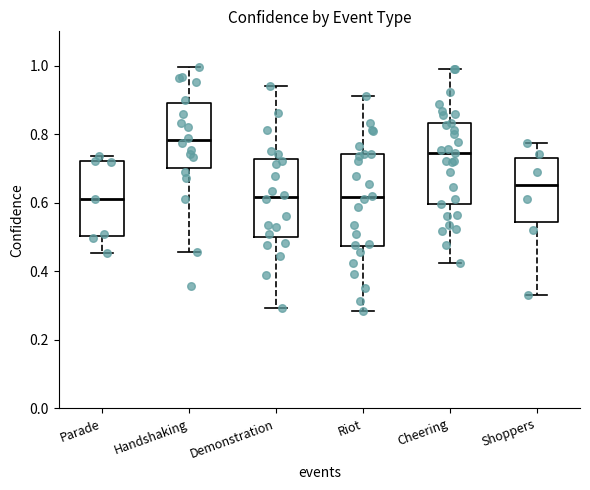

Which box is the tallest, from its lower edge to its upper edge?

Riot